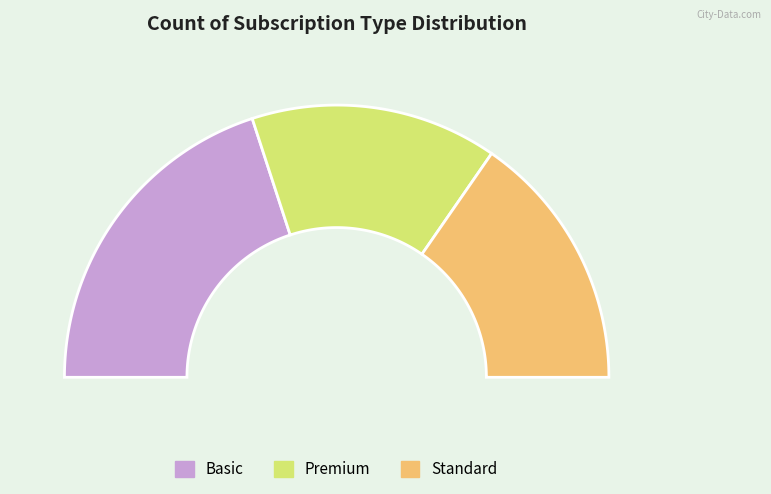

To the nearest percent, what is the difference between the Basic and Premium slice percentages?

11%